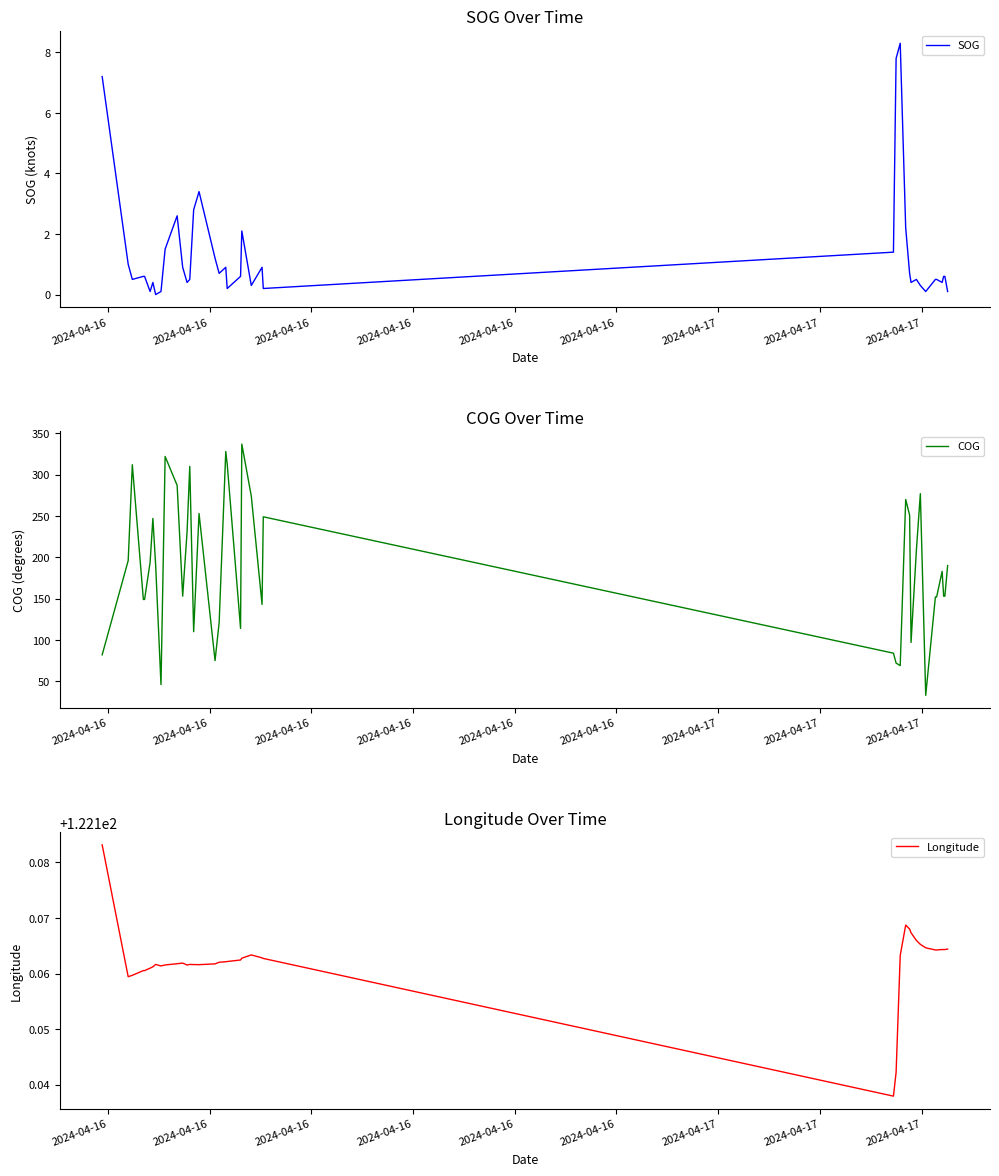

What is the highest value of the SOG series?

8.3